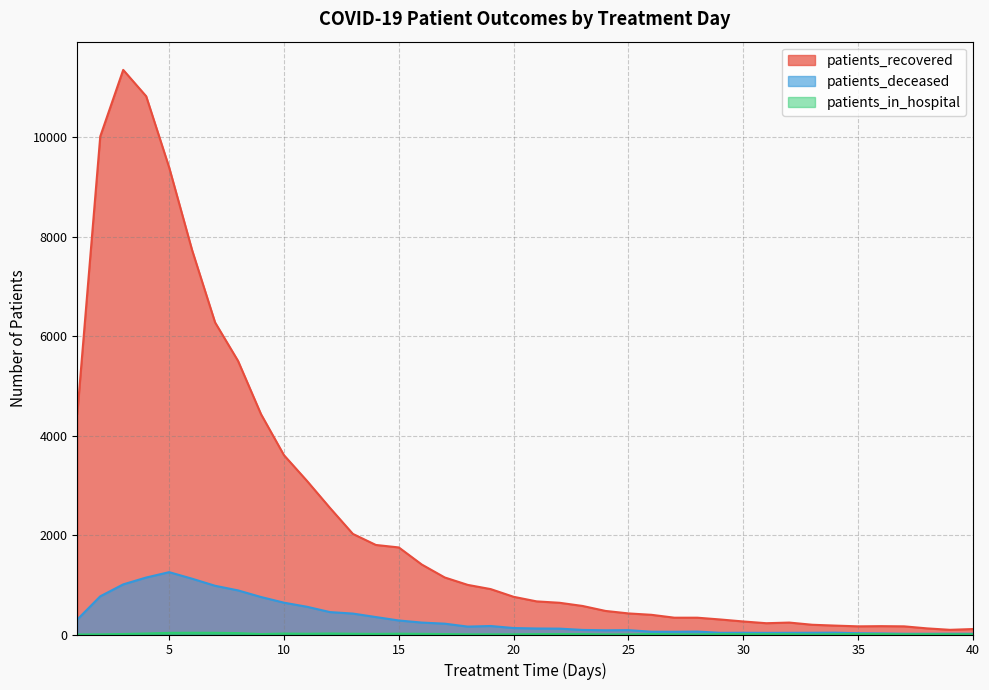

Where is patients_recovered nearest to the value 5724?

8